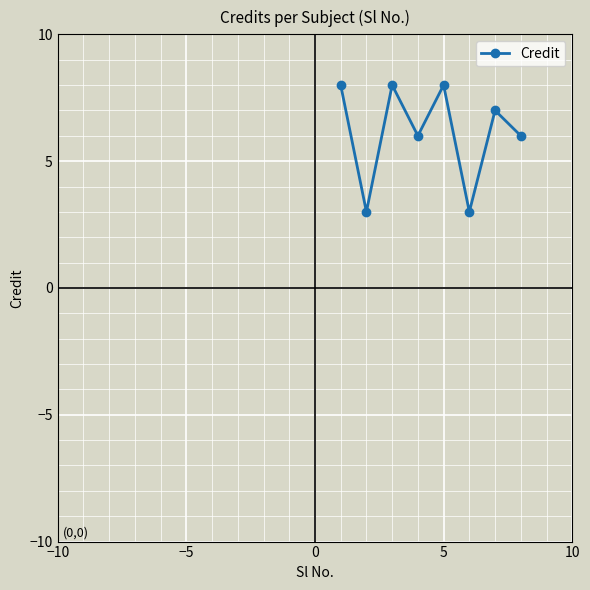

What is the greatest value displayed?

8